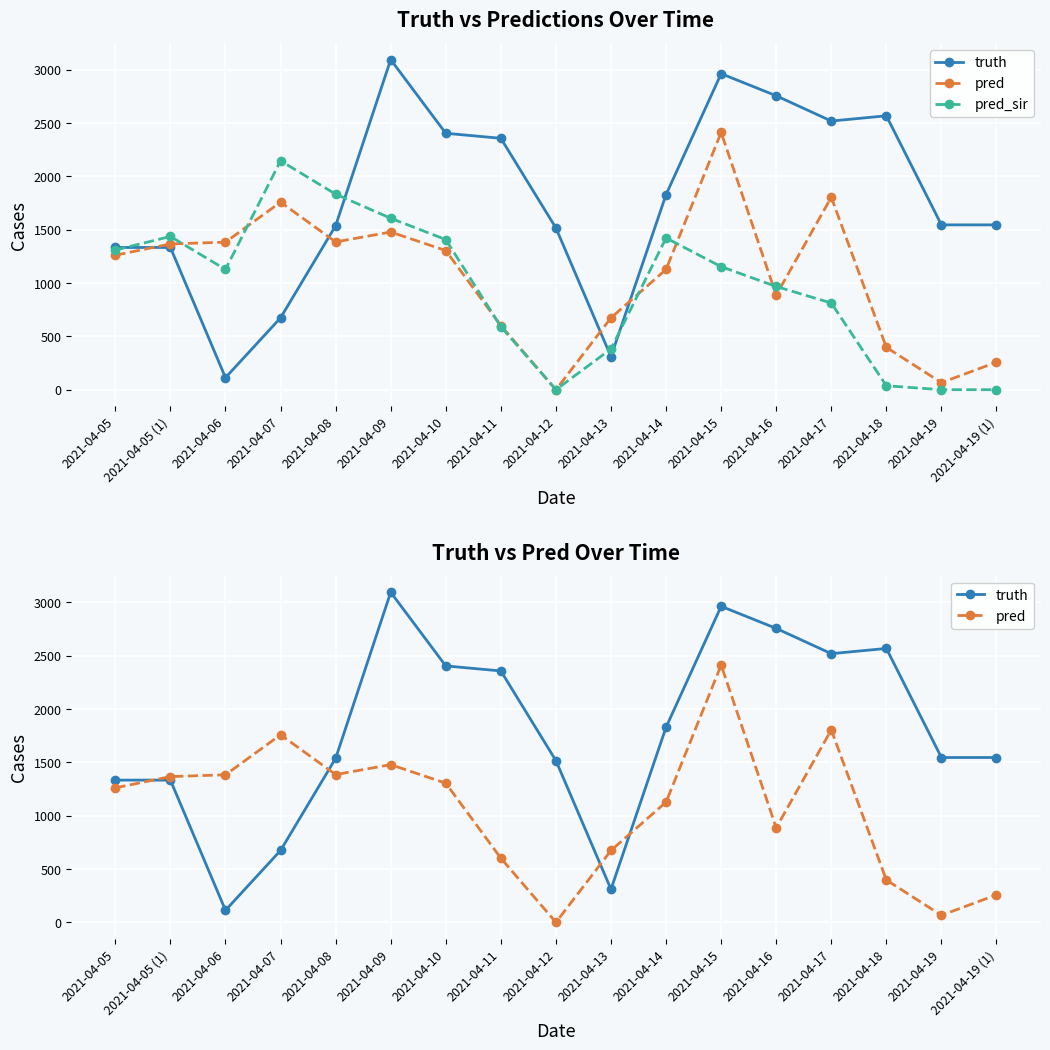

How many times do truth and pred_sir cross each other?

4